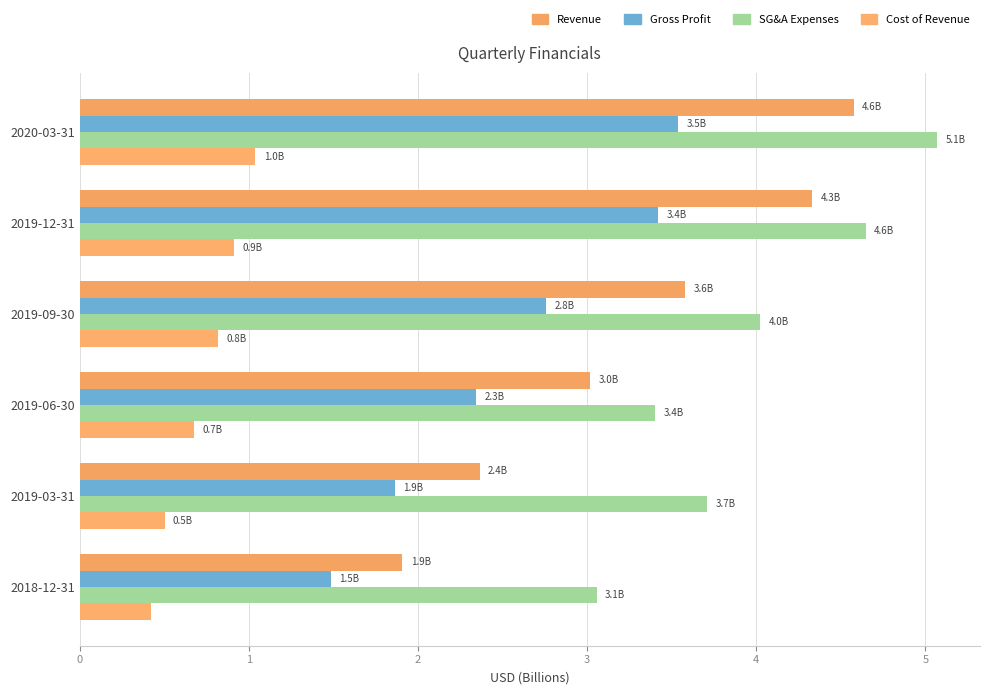

How many values in the Gross Profit series exceed 2?

4